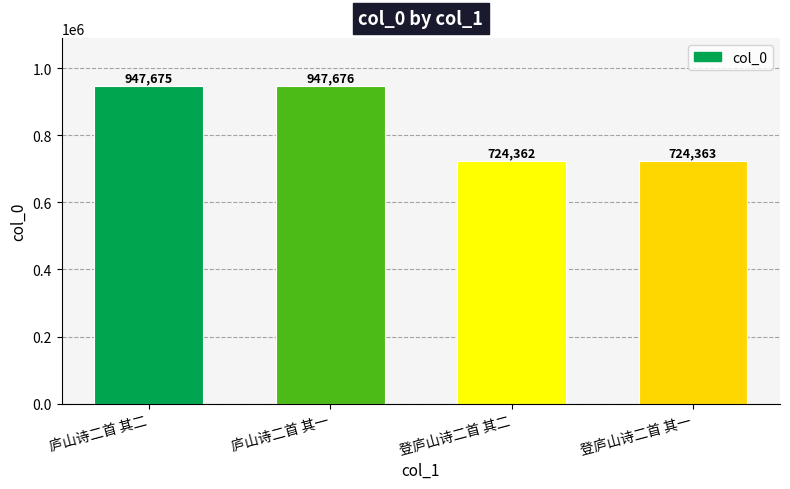

What is the ratio of the value at 庐山诗二首 其二 to the value at 庐山诗二首 其一?

1.0